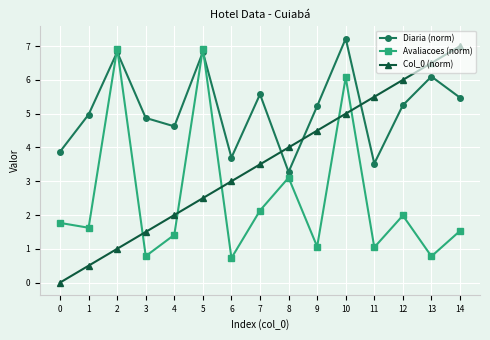

Does the chart have visible grid lines?

Yes